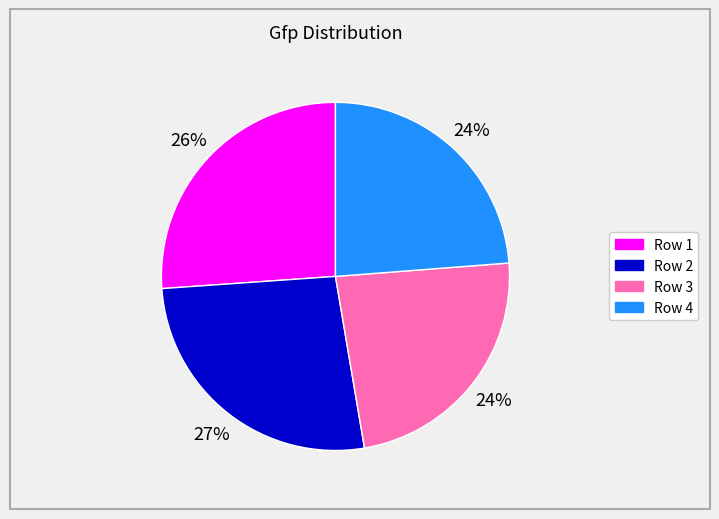

To the nearest percent, what is the difference between the Row 3 and Row 2 slice percentages?

3%